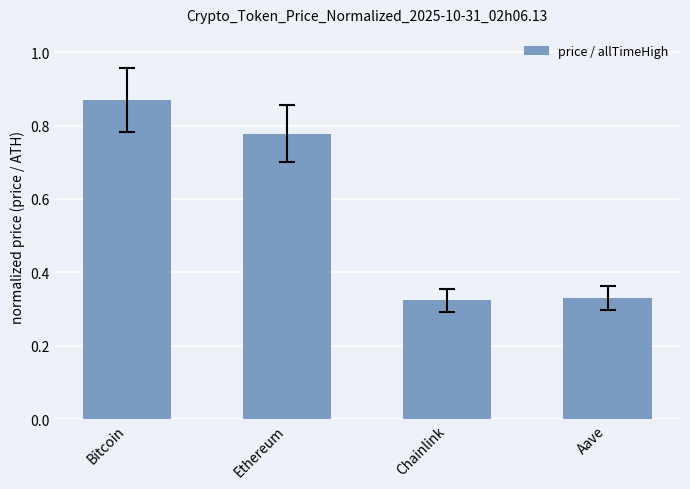

What position from the left is Chainlink?

3